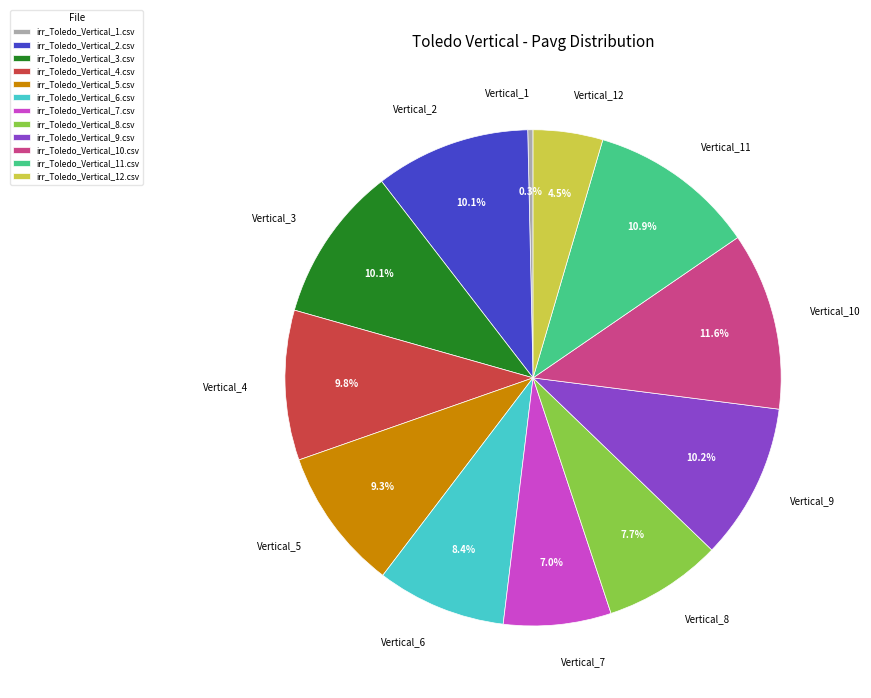

Which has a higher value, Vertical_1 or Vertical_10?

Vertical_10